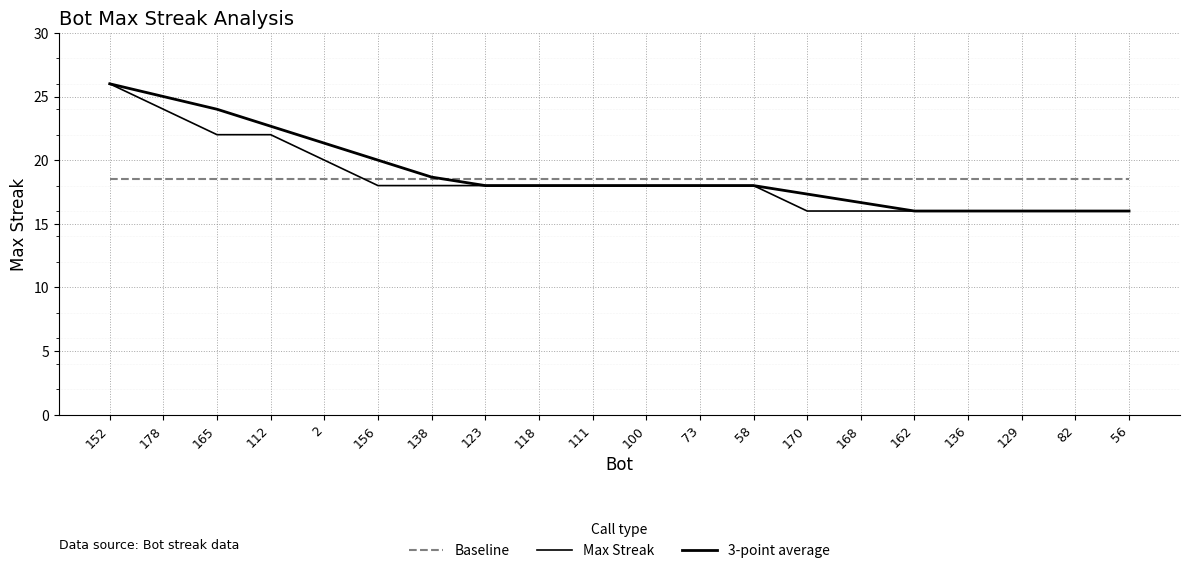

True or false: 3-point average and Max Streak cross at least once.

False